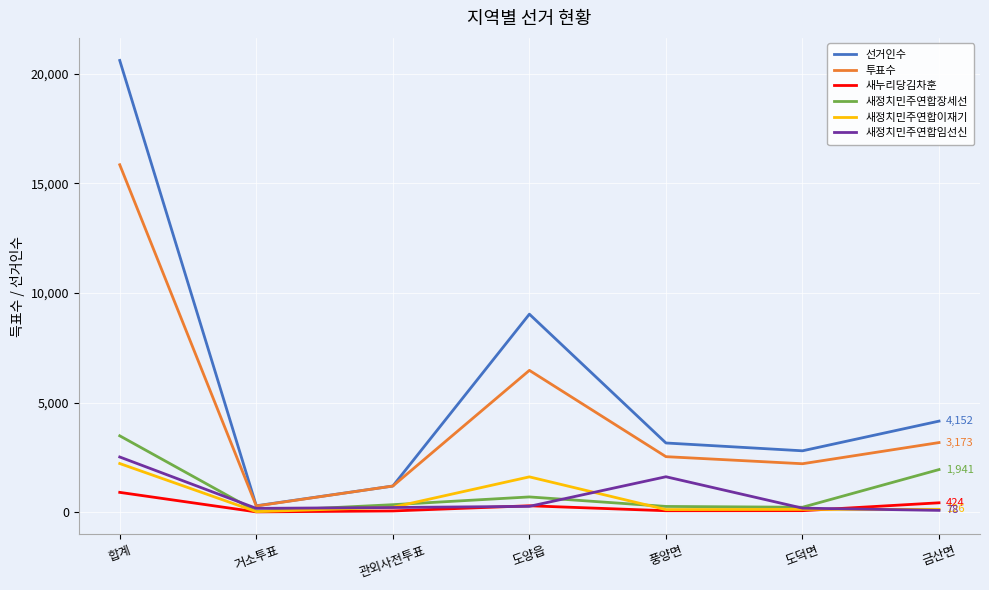

What is the total value across all series at 금산면?

9894